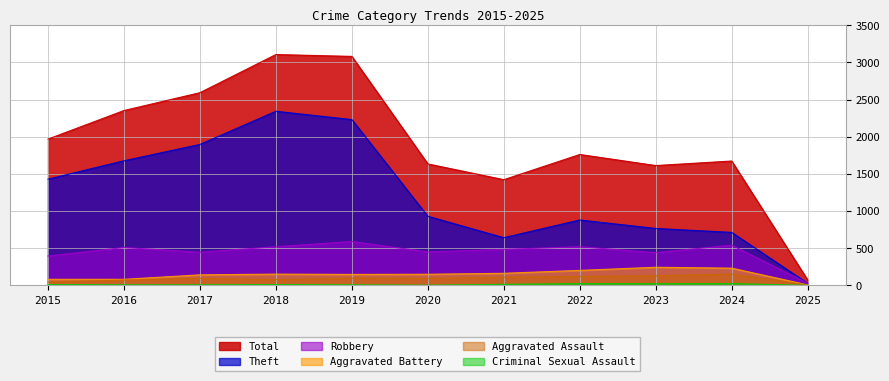

In Aggravated Assault, how many points are lower than both neighbors (excluding endpoints)?

2